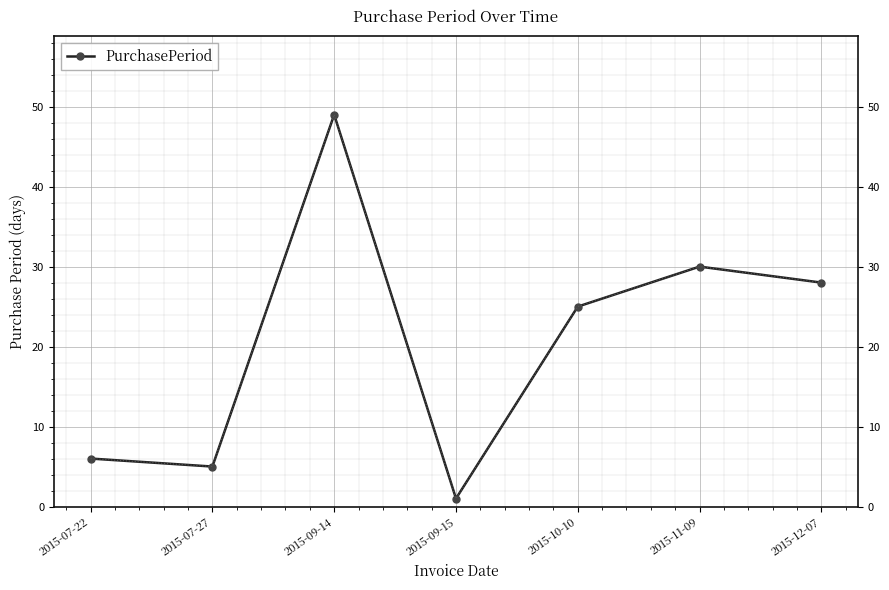

True or false: the data shows 2 at 2015-07-22.

False